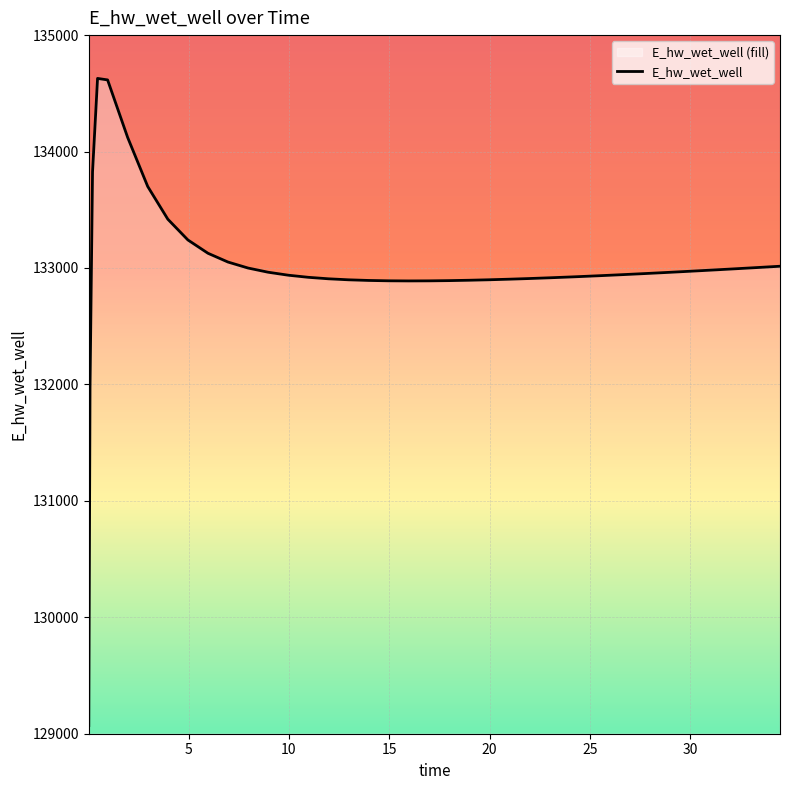

What is the difference between the maximum and minimum values?

5557.7